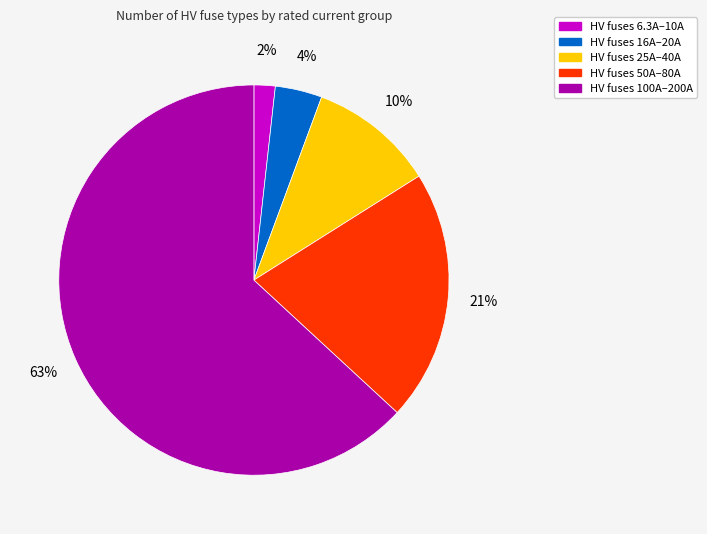

Which slice is the largest?

HV fuses 100A–200A